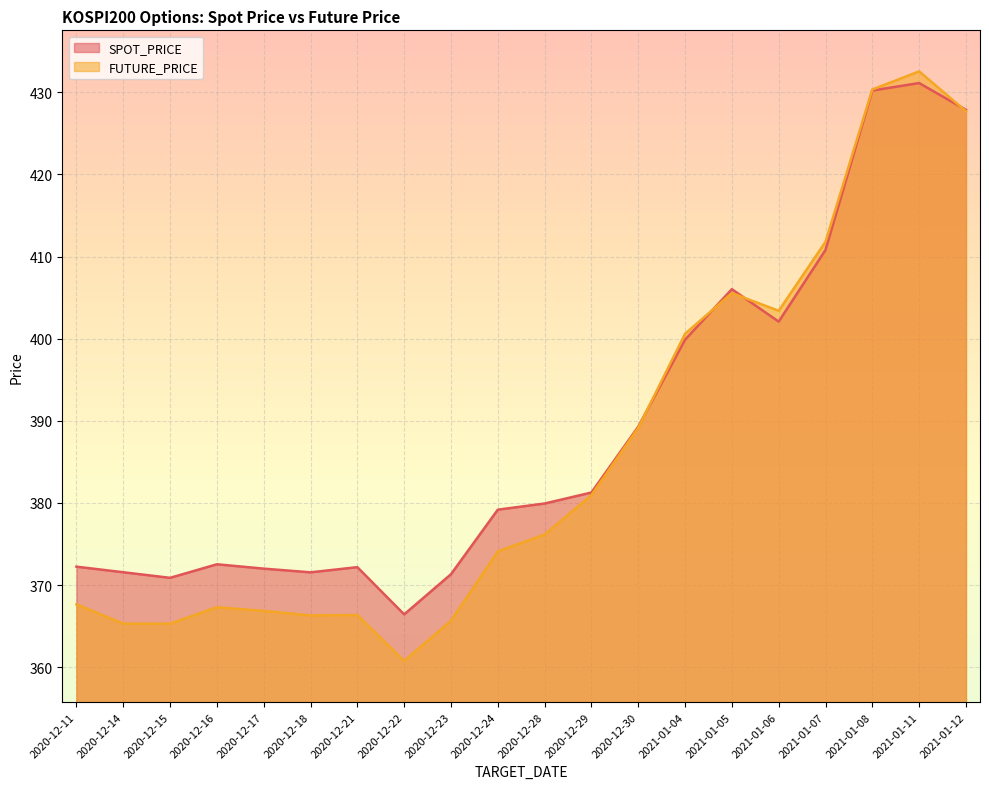

Is it true that FUTURE_PRICE equals 365.3 at 2020-12-14?

True